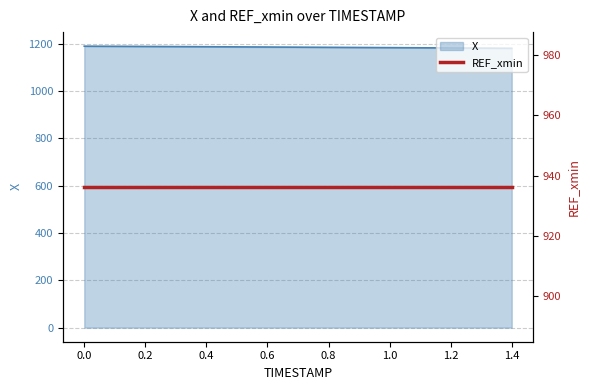

What position from the right is 0.3?

12